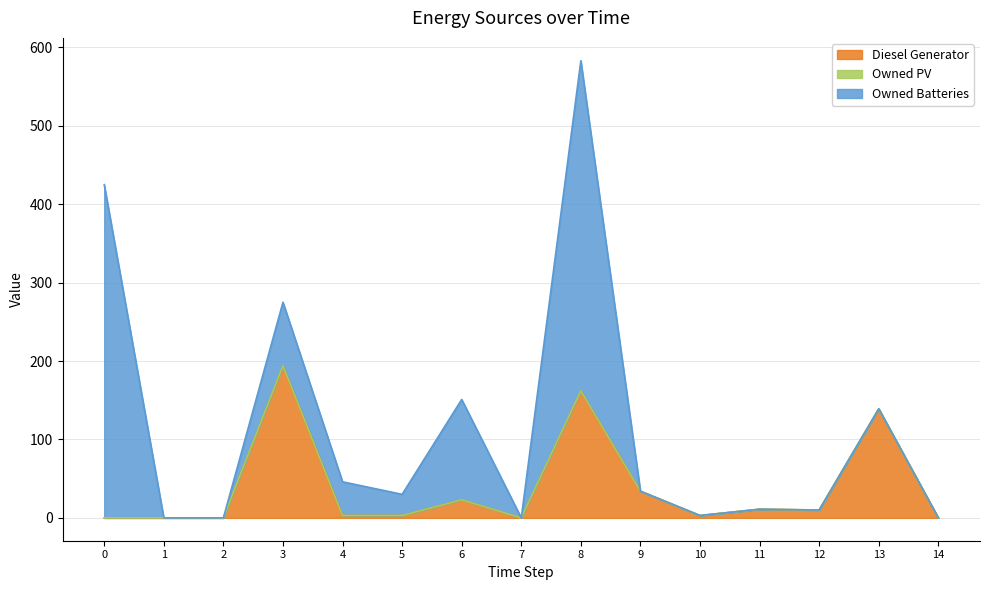

The Owned Batteries series shows 0 at 7. True or false?

True